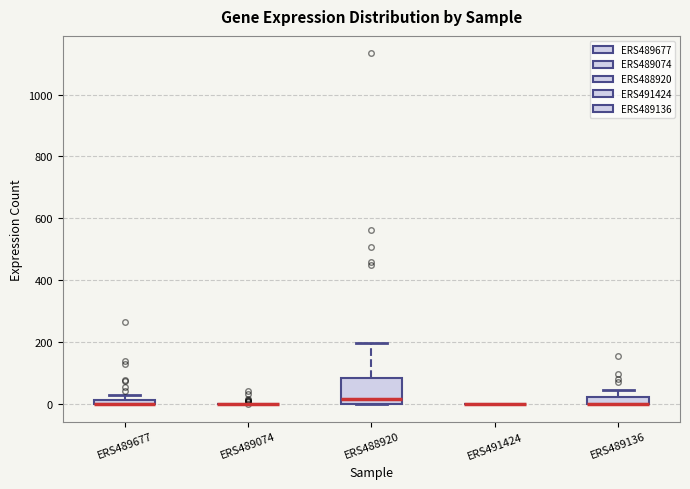

Which box is the tallest, from its lower edge to its upper edge?

ERS488920